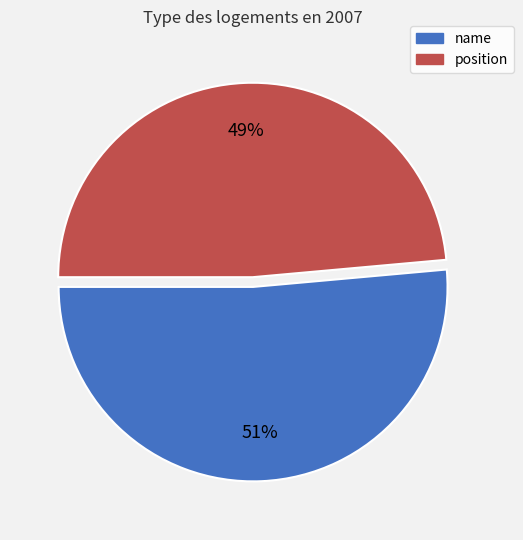

Rank the categories by value from highest to lowest.

name, position